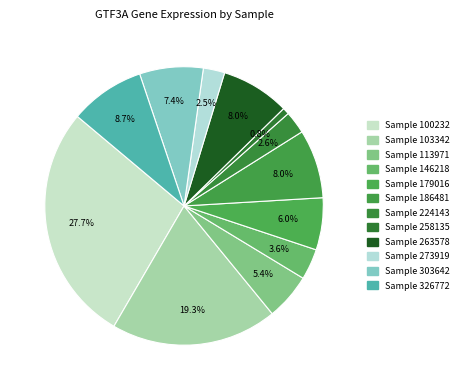

How many segments does this pie chart have?

12